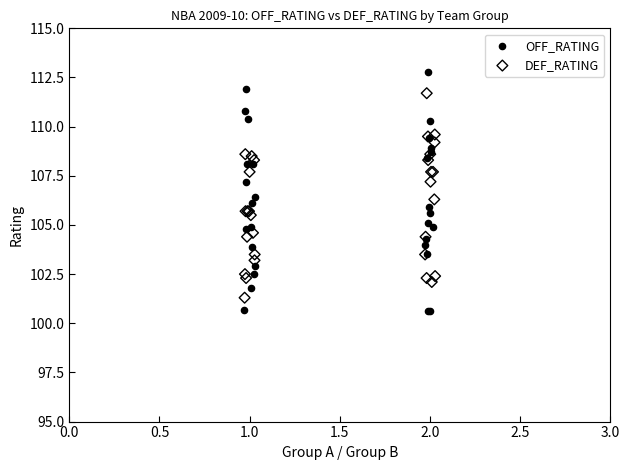

Which series contains the highest Y value?

OFF_RATING